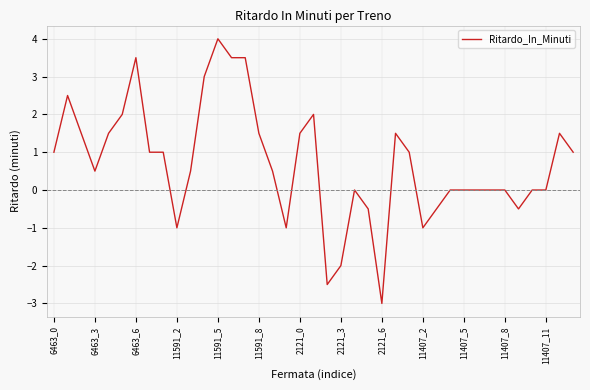

What is the sum of all values?

27.5